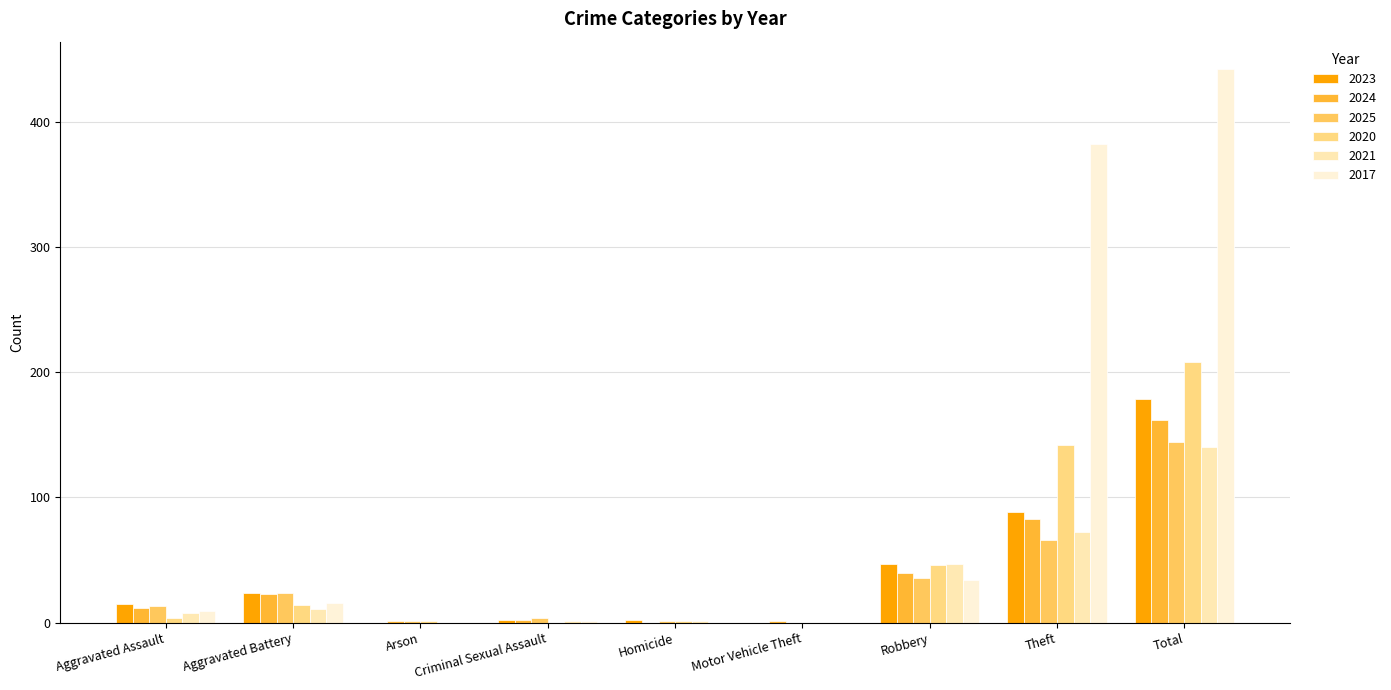

What are all the series names shown in the legend?

2023, 2024, 2025, 2020, 2021, 2017